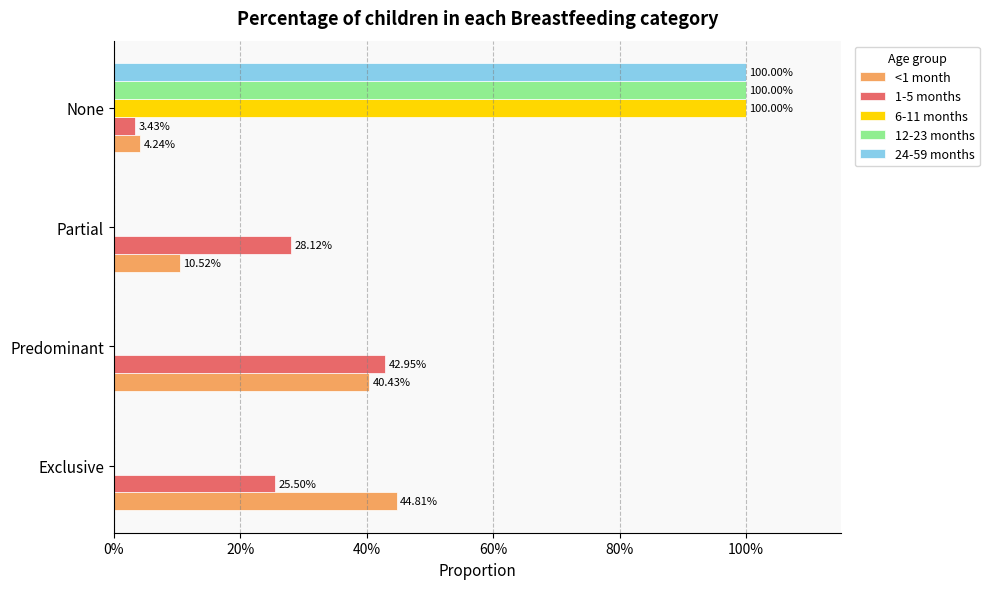

What are all the series names shown in the legend?

<1 month, 1-5 months, 6-11 months, 12-23 months, 24-59 months